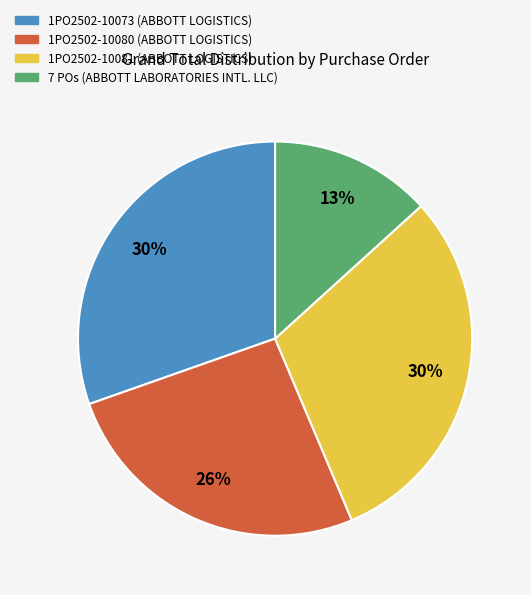

Which category has the smallest portion of the pie?

7 POs (ABBOTT LABORATORIES INTL. LLC)